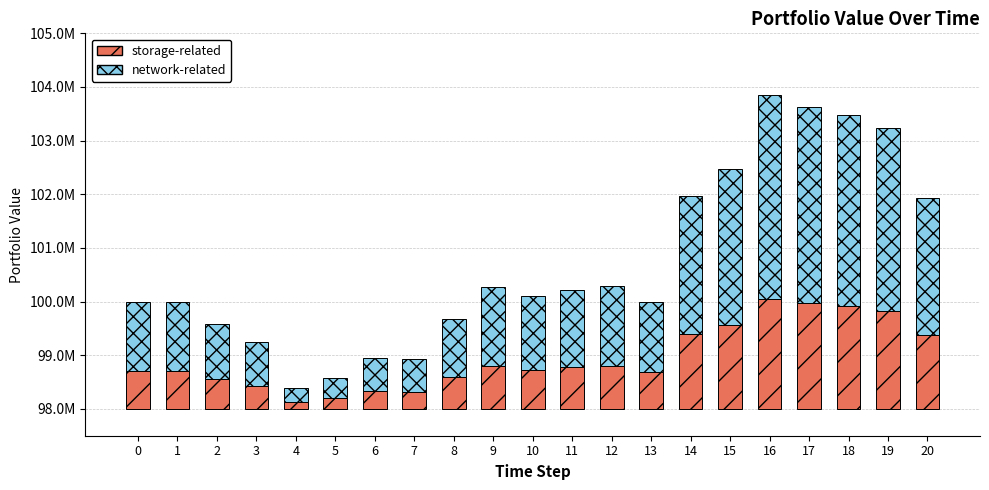

True or false: network-related has a value of 2578867.0 at 14.

True